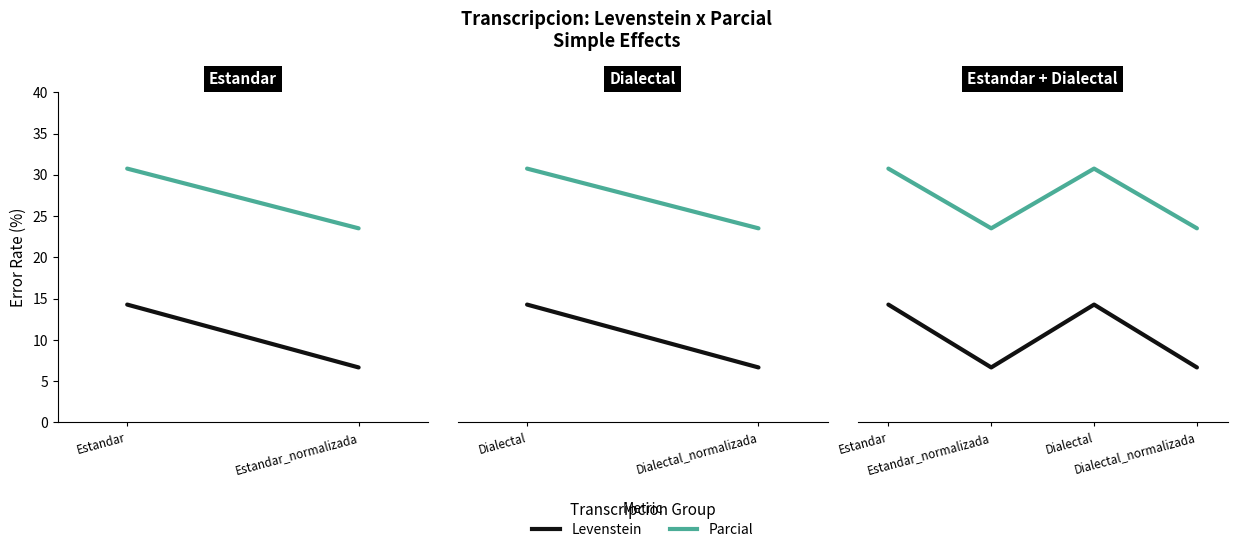

Rank the series by their average value, from lowest to highest.

Levenstein, Parcial